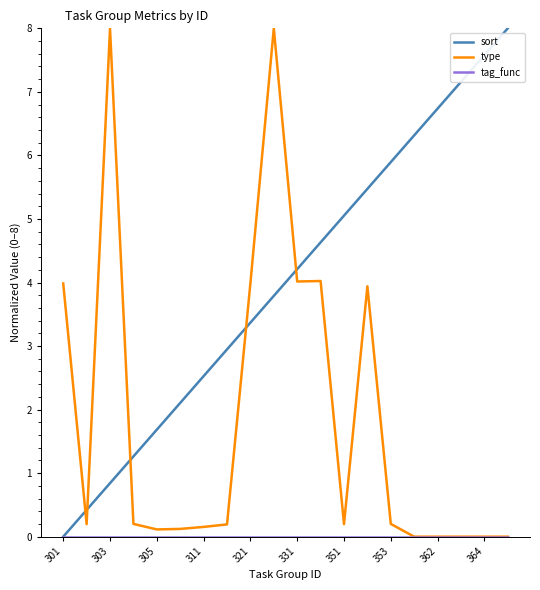

Which series has the largest total across all categories?

sort